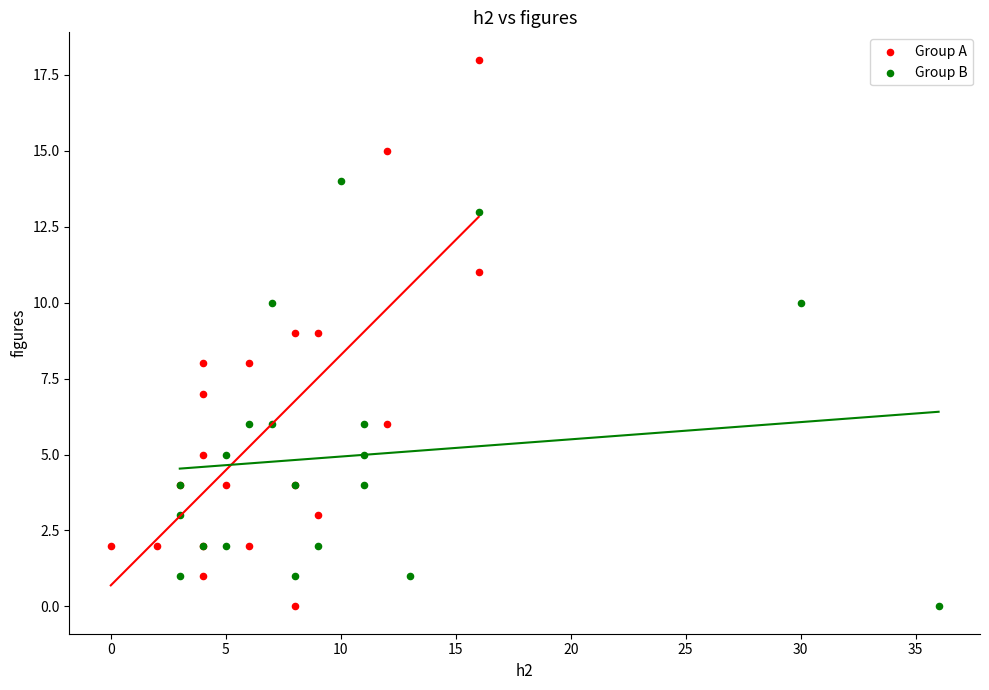

Which series has the largest Y range (max minus min)?

Group A